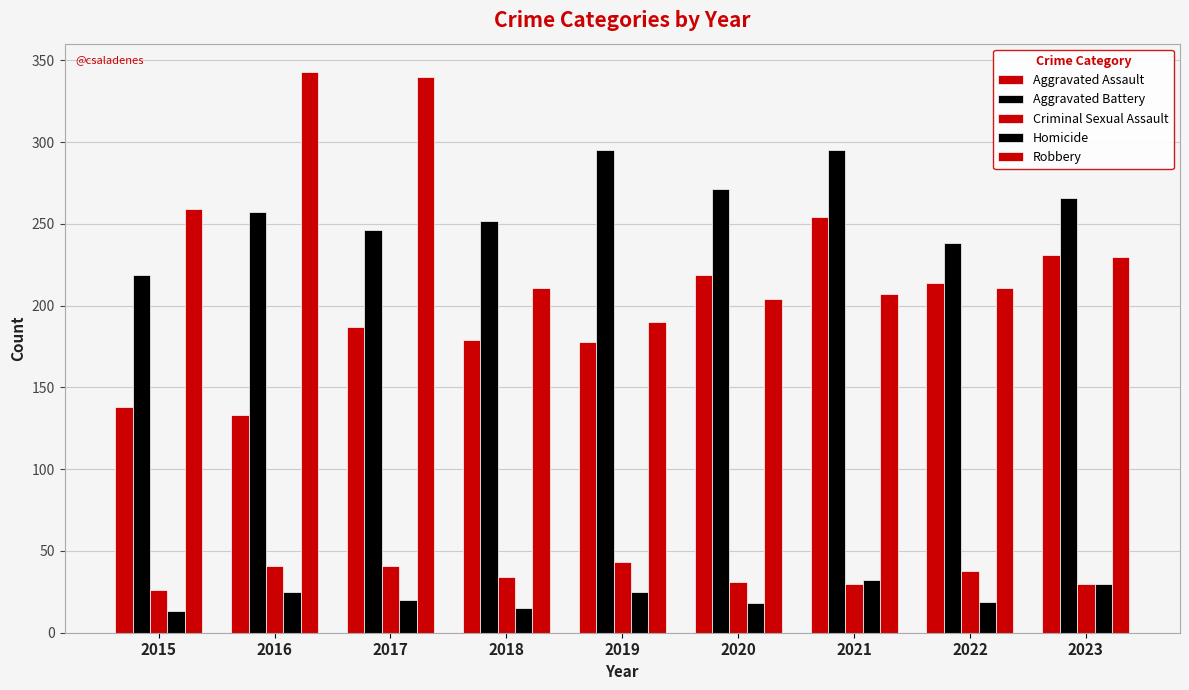

True or false: Criminal Sexual Assault has a value of 31 at 2020.

True